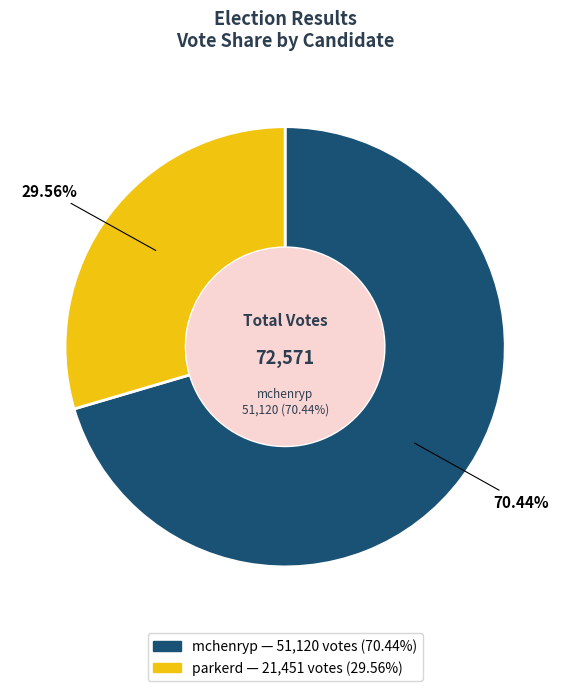

Combined, do mchenryp and parkerd account for over 50%?

Yes